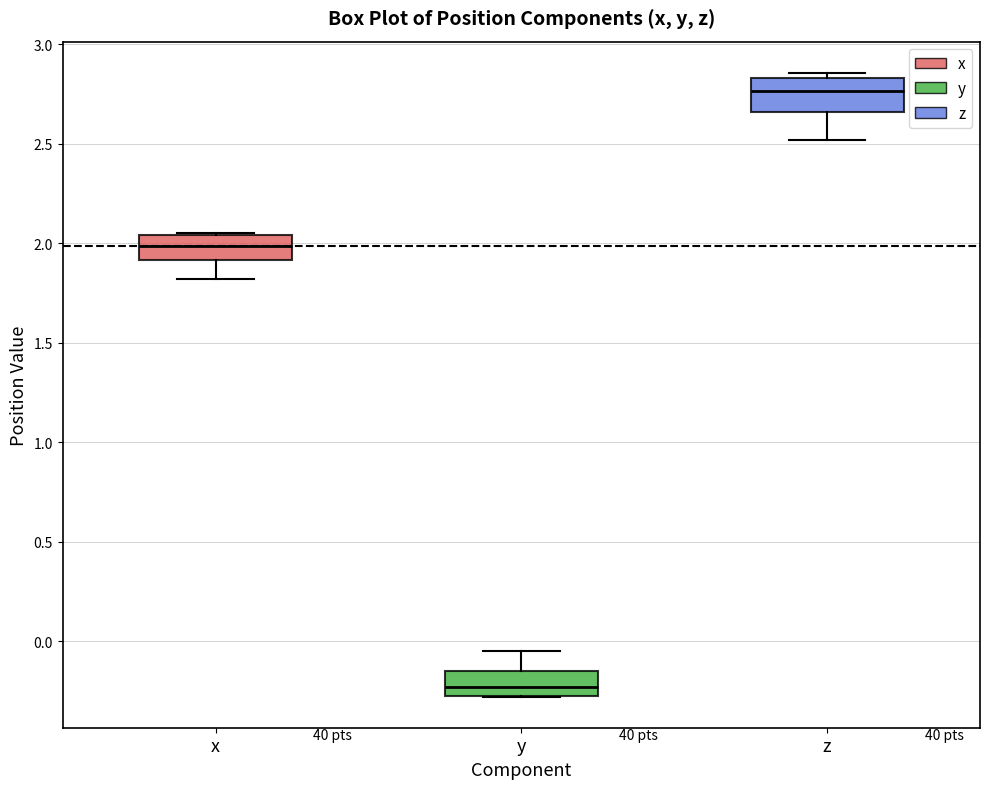

Reading left to right, read every box against the y-axis: the position of its median line, the range the box covers, and the ends of its whiskers. The values are not printed on the chart, so give them approximately, as read against the axis.

x: median 2.00, box 1.90 to 2.05, whiskers 1.80 to 2.05
y: median -0.25 (inside the box), box -0.25 to -0.15, whiskers -0.30 to -0.05
z: median 2.75, box 2.65 to 2.85, whiskers 2.50 to 2.85 (just above the box's upper edge)